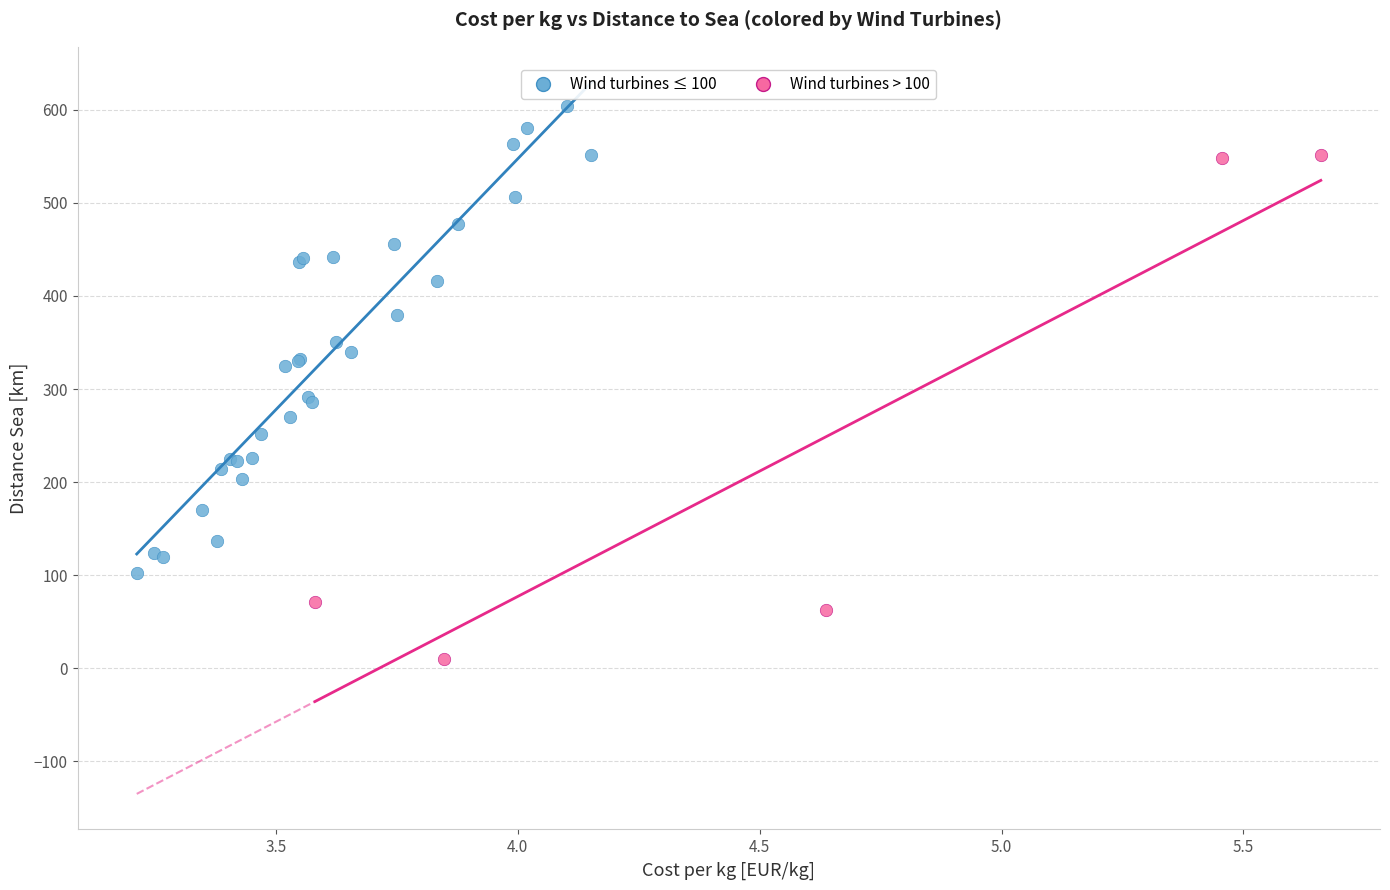

Which series reaches the minimum Y coordinate?

Wind turbines > 100